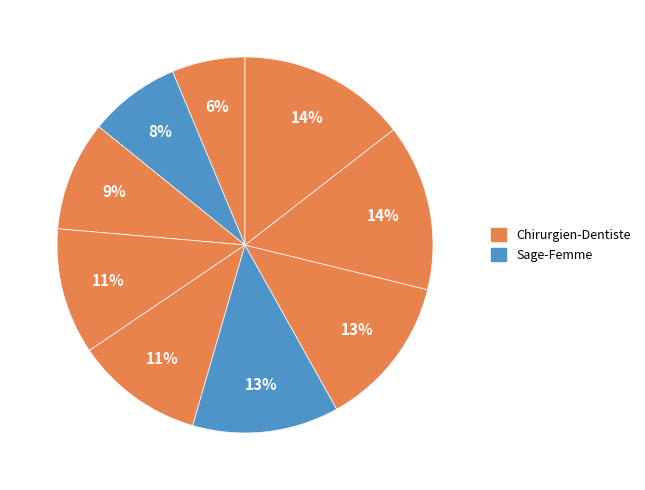

Count the number of slices in the pie.

9